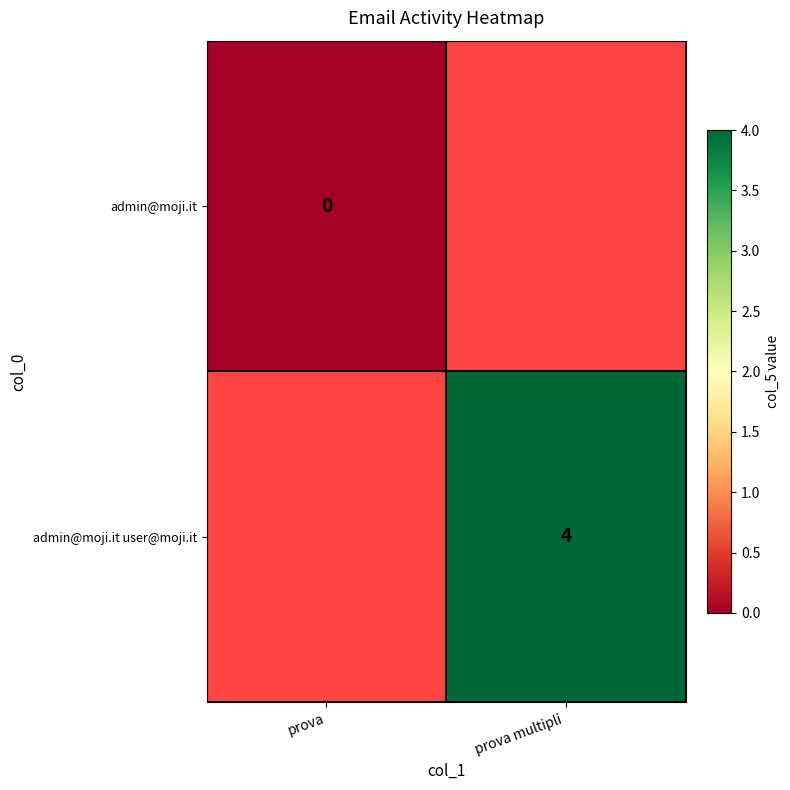

The value of admin@moji.it user@moji.it at prova multipli  is 1. True or false?

False